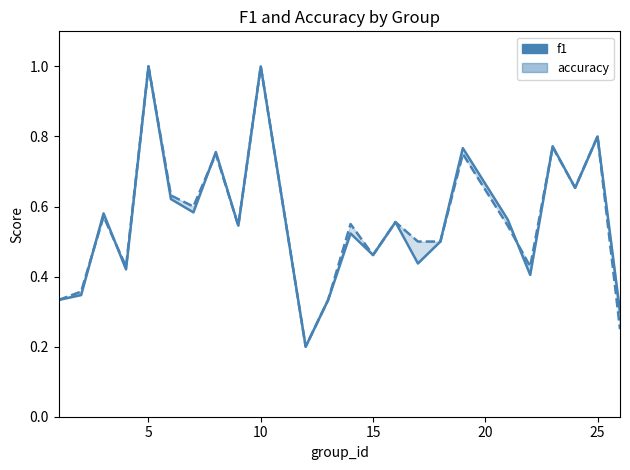

Is the value of accuracy at 10 greater than the value of f1 at 15?

Yes